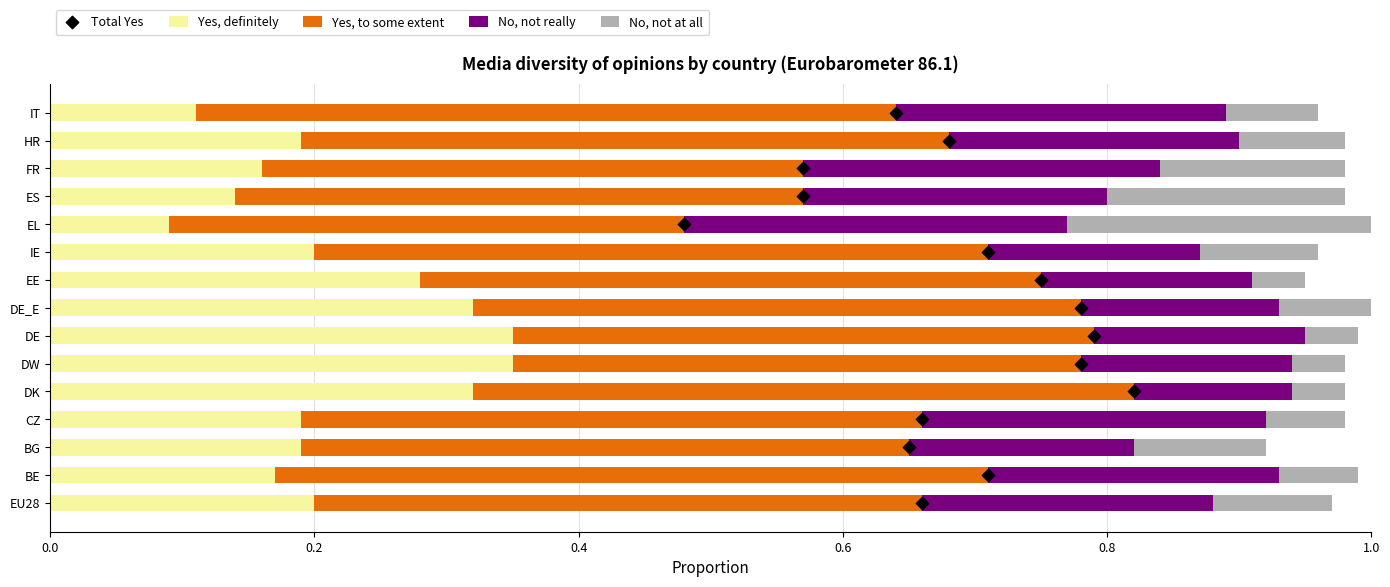

Which series reaches the minimum Y coordinate?

Total Yes